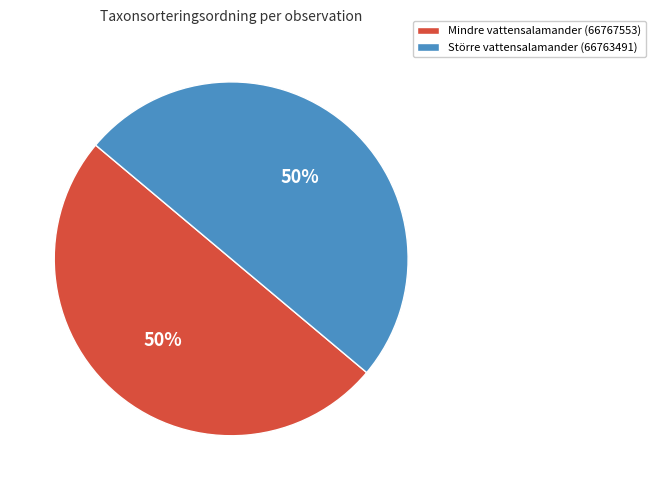

To the nearest percent, what is the combined percentage of Större vattensalamander (66763491) and Mindre vattensalamander (66767553)?

100%